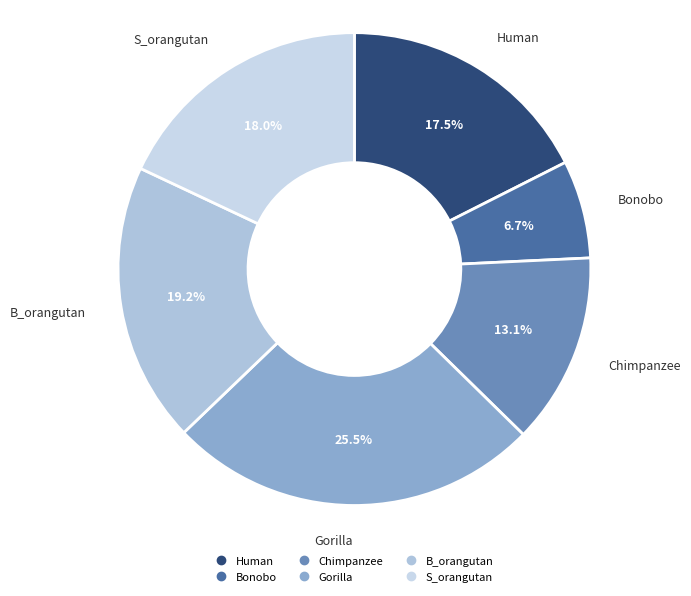

What percentage is the Chimpanzee slice, to the nearest percent?

13%